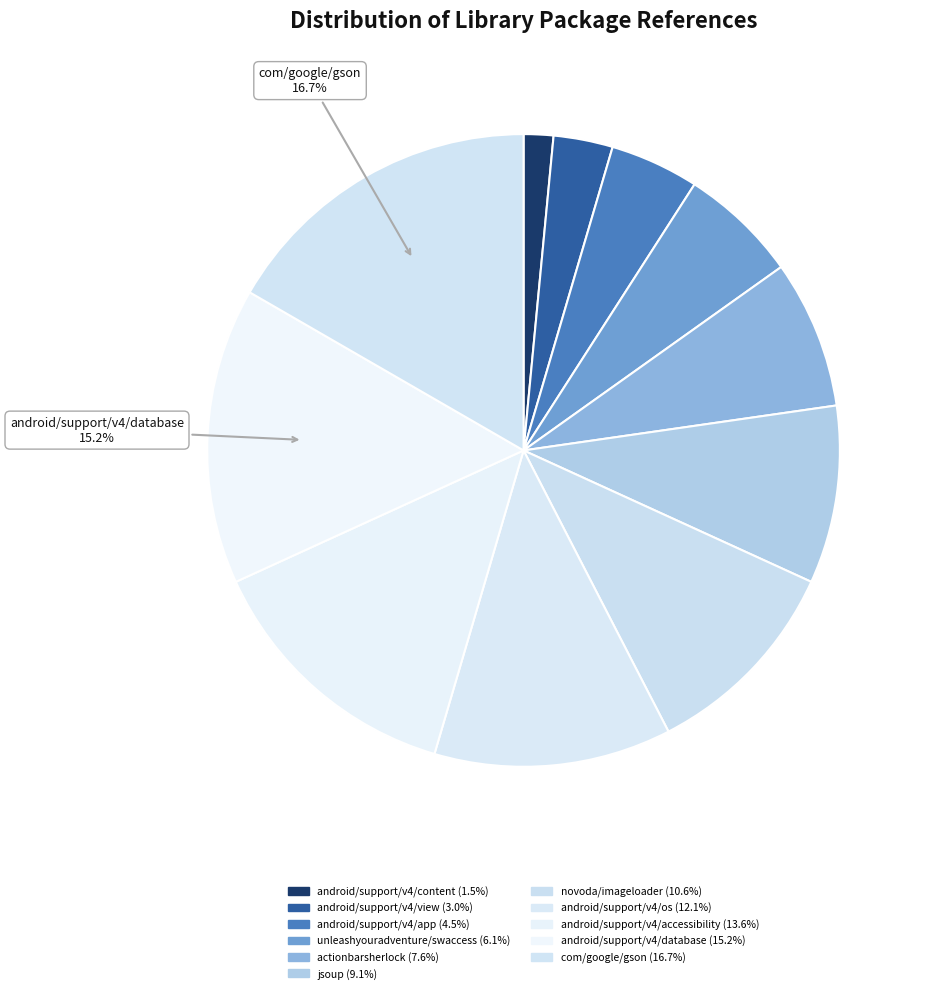

Count the number of slices in the pie.

11